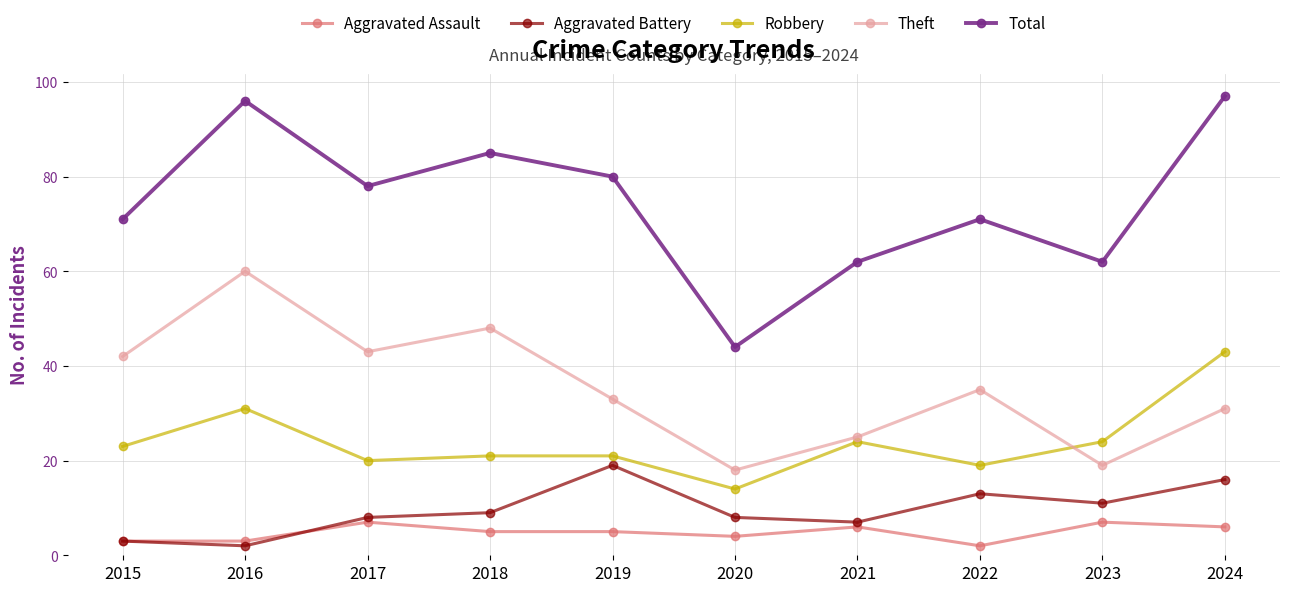

Rank the series by their maximum value, from lowest to highest.

Aggravated Assault, Aggravated Battery, Robbery, Theft, Total